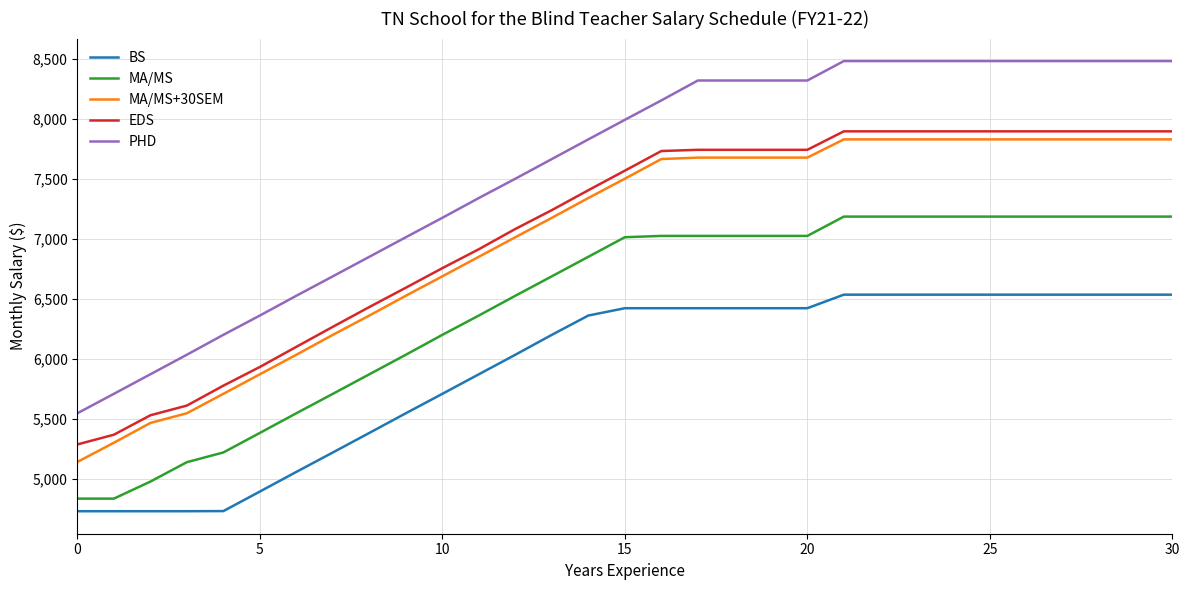

Which series has the largest total across all categories?

PHD